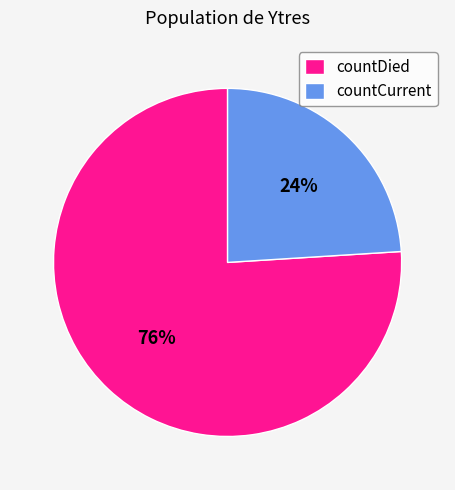

Count the number of slices in the pie.

2